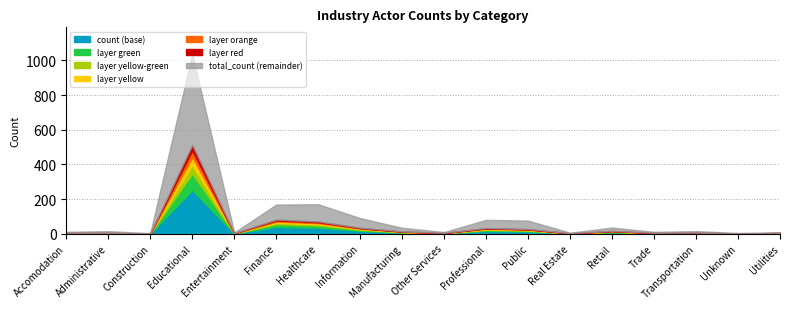

What is the total value across all series at Educational?

1035.8